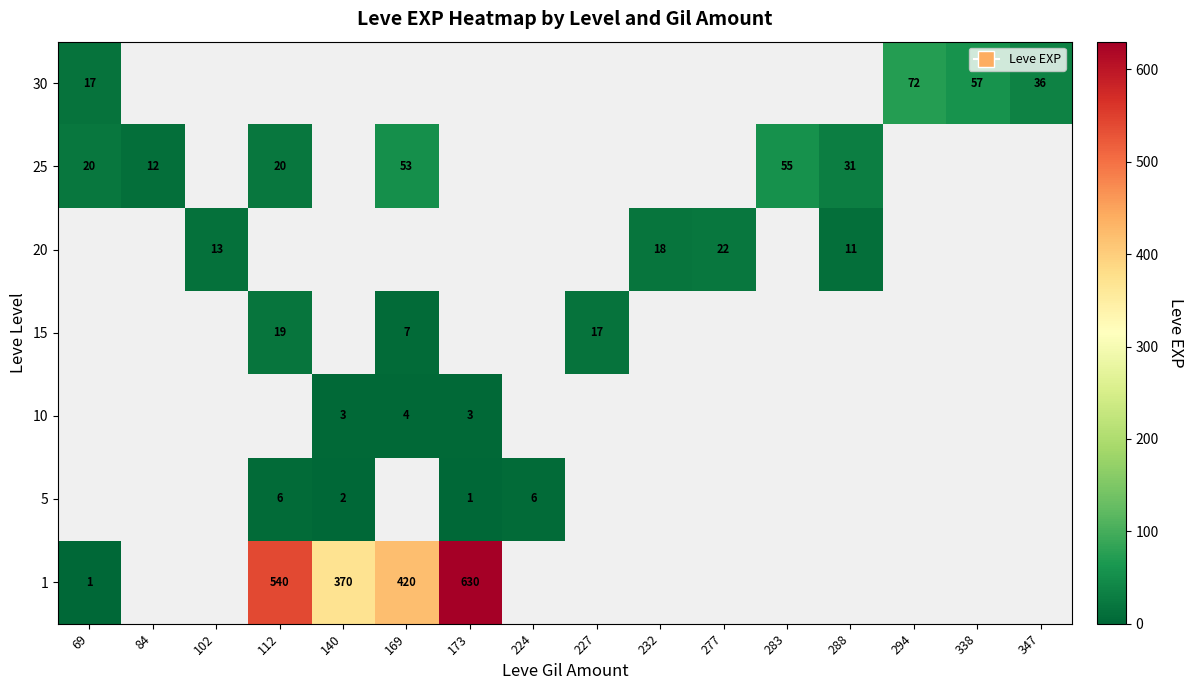

True or false: 1 has a value of 494 at 140.

False